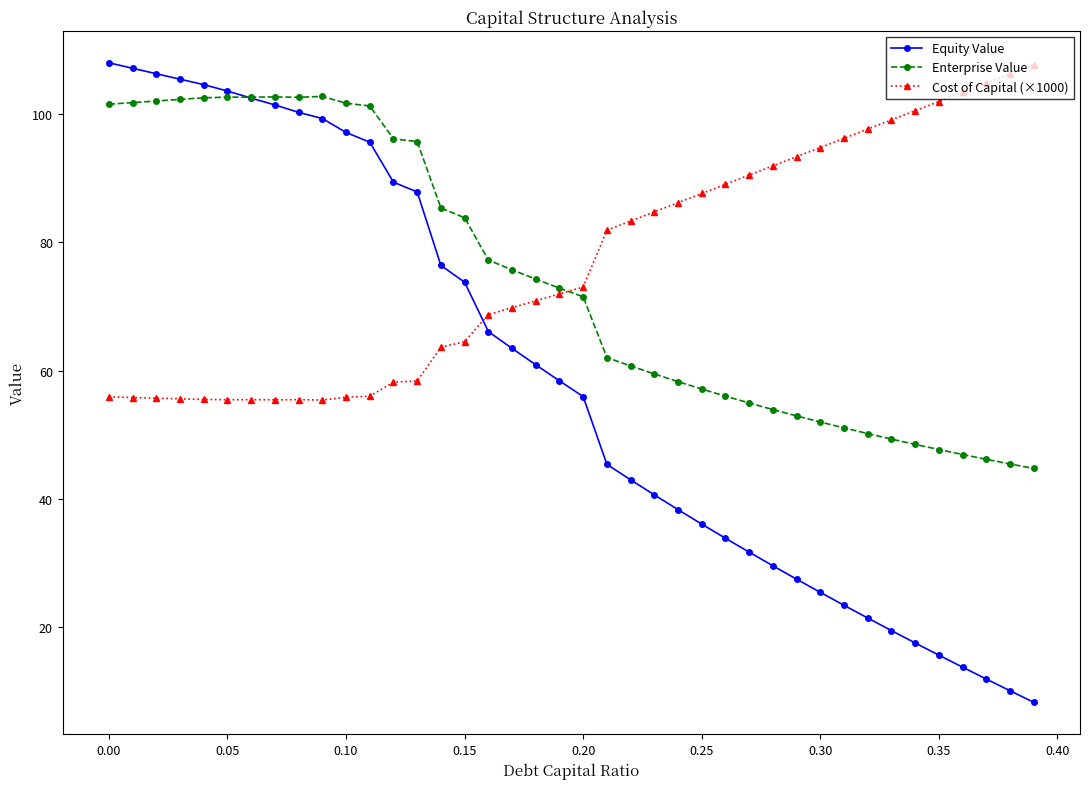

At how many categories does at least one series exceed 55?

40